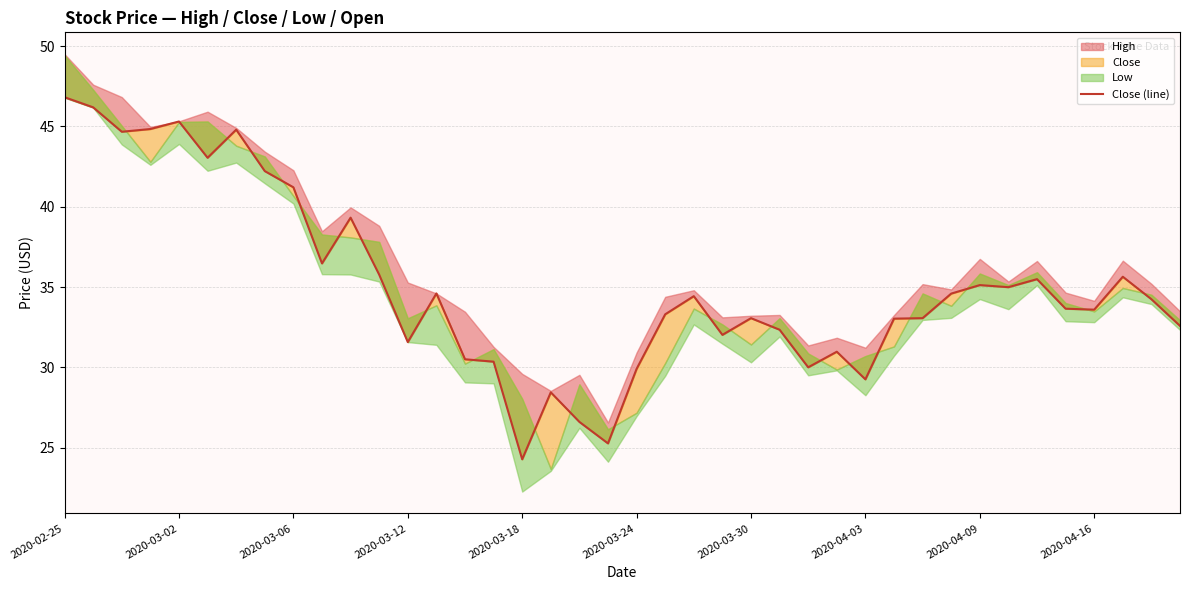

How many points are higher than both their immediate neighbors (excluding endpoints)?

11